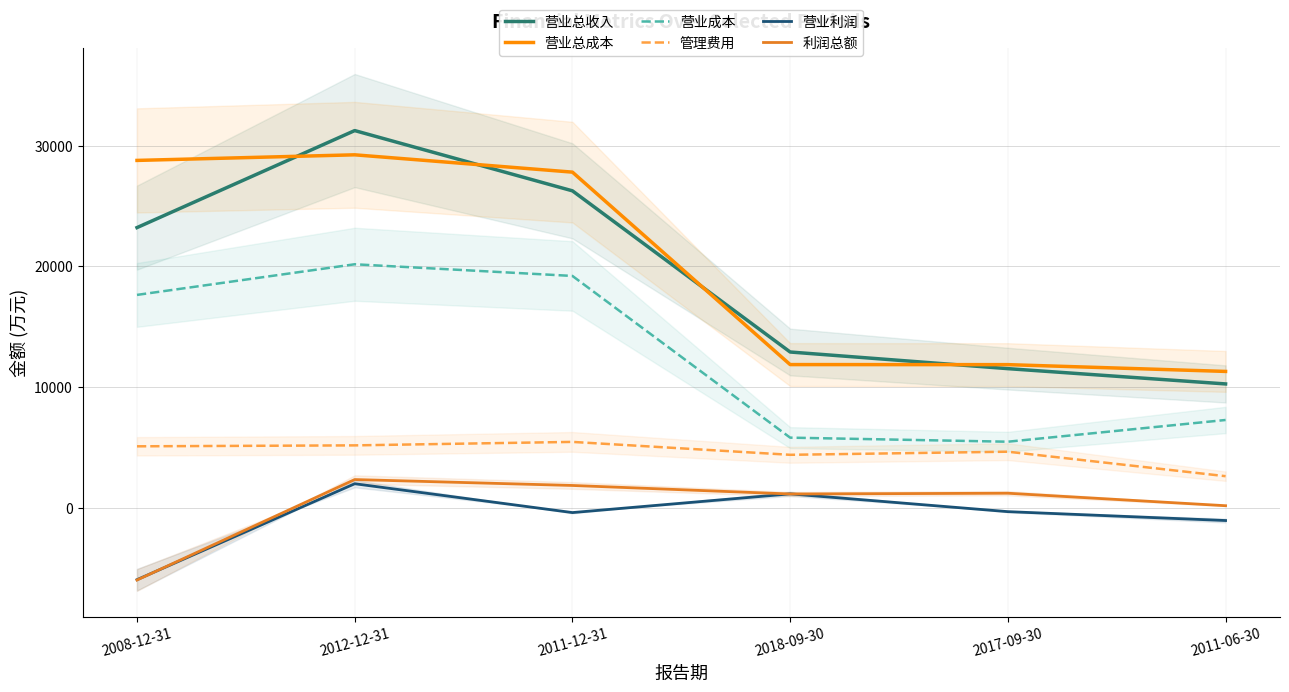

Which series changed the most between 2011-12-31 and 2018-09-30?

营业总成本